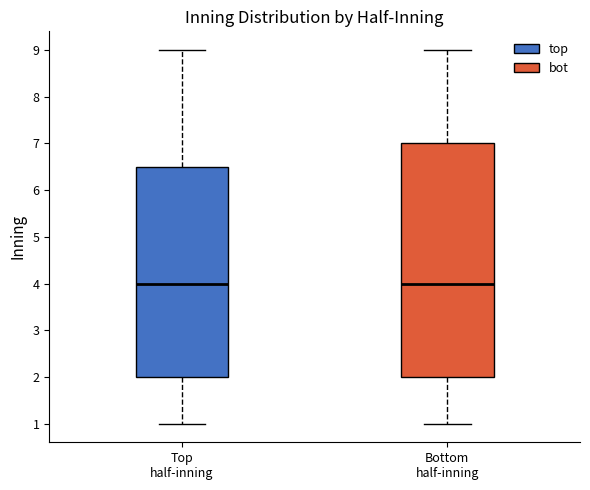

Reading left to right, transcribe this box plot: for each box, give where its median line is, the range the box spans, and where its two whiskers end, as read against the y-axis. The values are not printed on the chart, so give them approximately, as read against the axis.

Top half-inning: median 4.0, box 2.0 to 6.5, whiskers 1.0 to 9.0
Bottom half-inning: median 4.0, box 2.0 to 7.0, whiskers 1.0 to 9.0